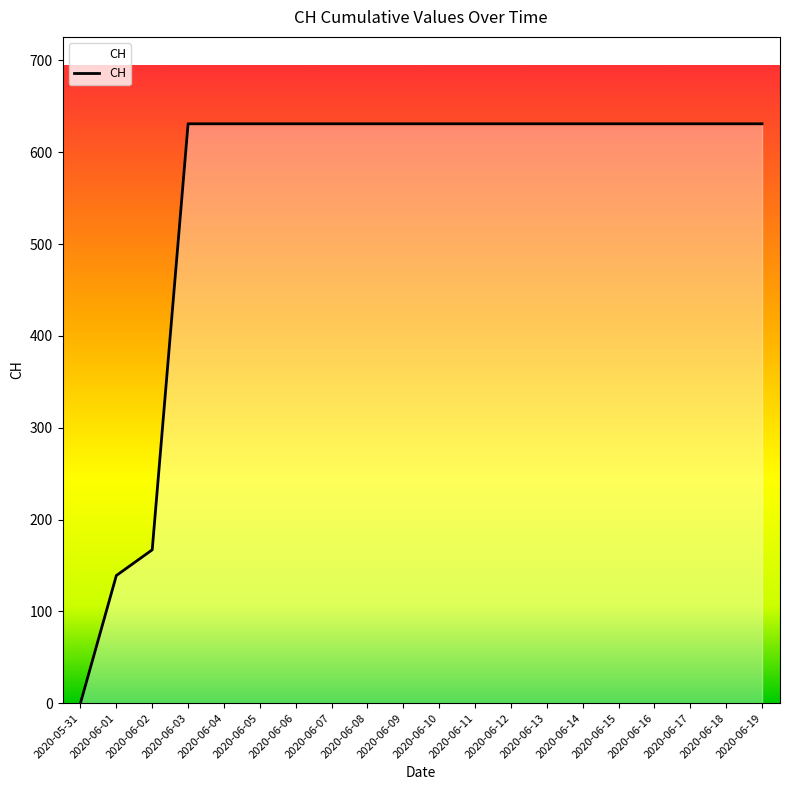

Count the number of data series in this chart.

1